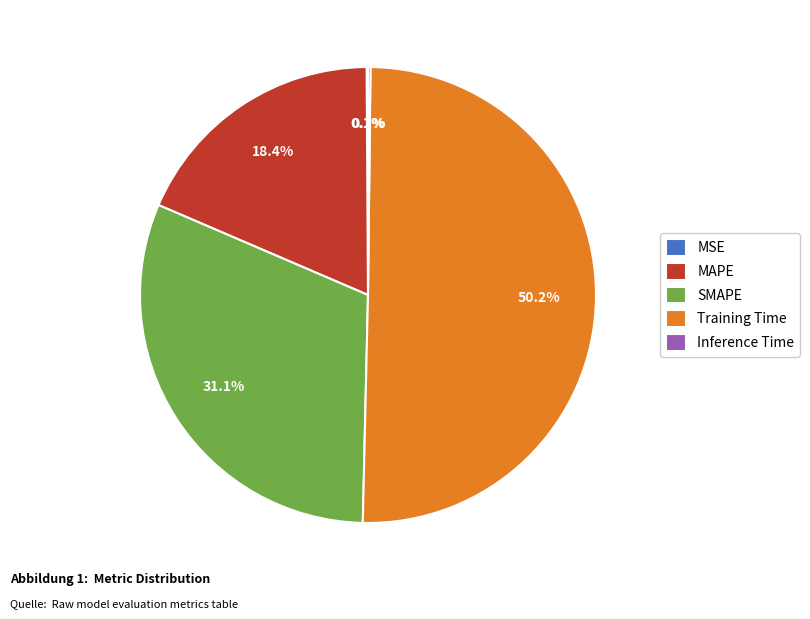

Is MAPE the majority of the pie?

No